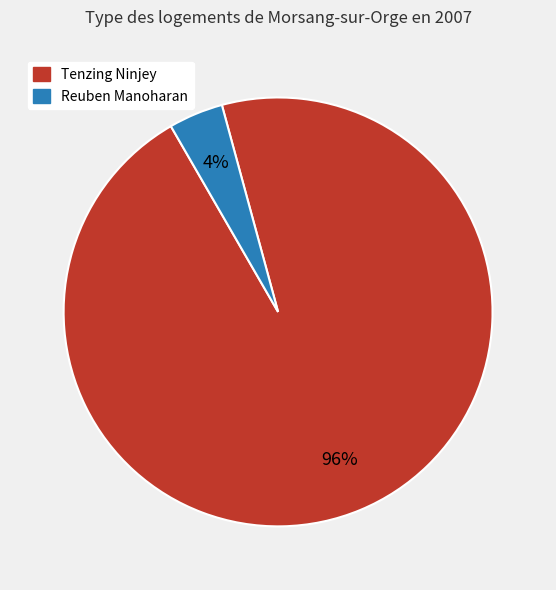

The Reuben Manoharan slice represents 4% of the pie. True or false?

True